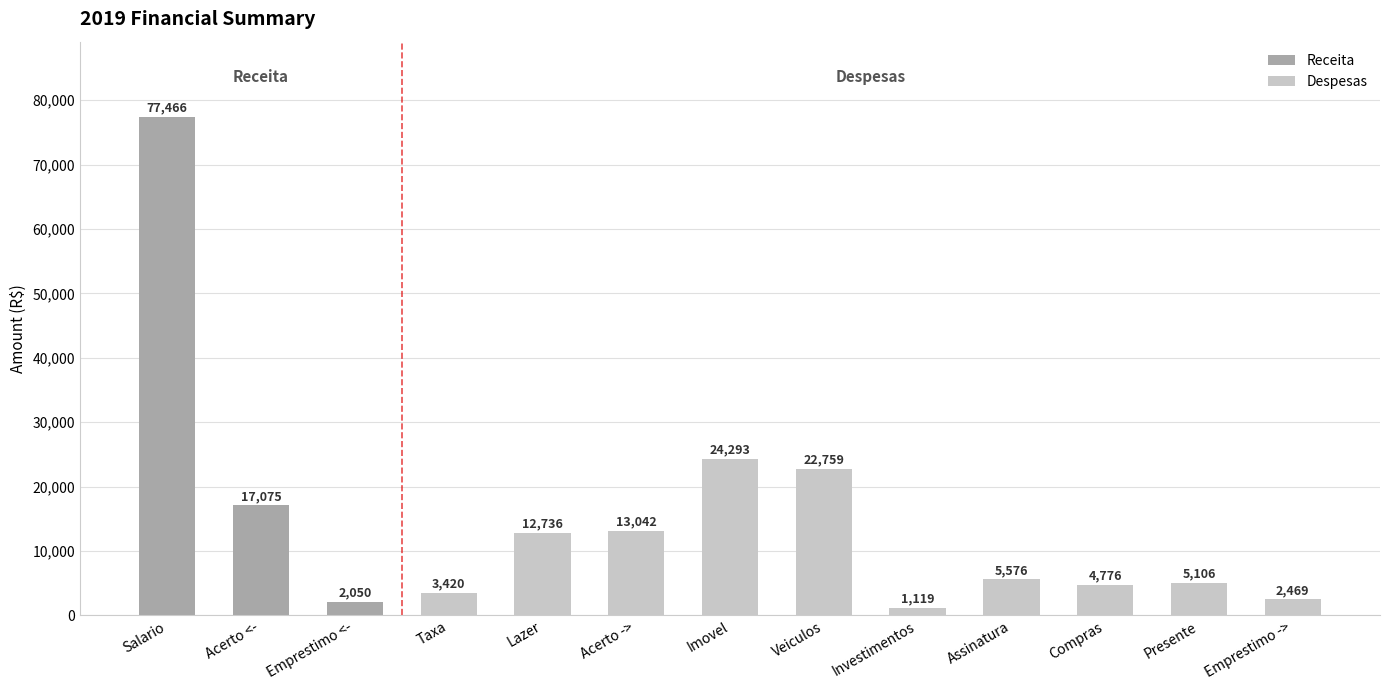

What is the approximate value at Acerto <-?

17075.2